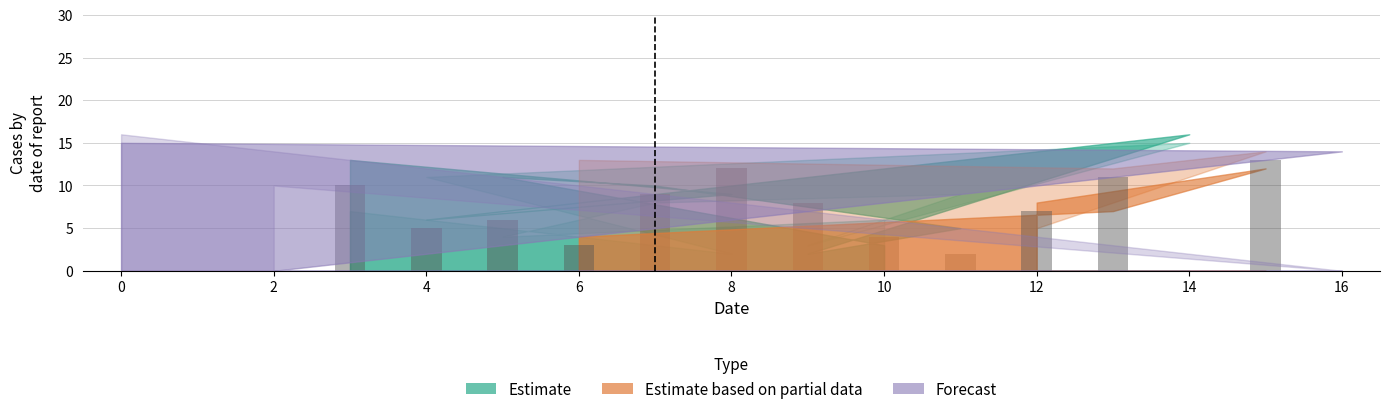

Which has a higher value, 2 or 3?

3